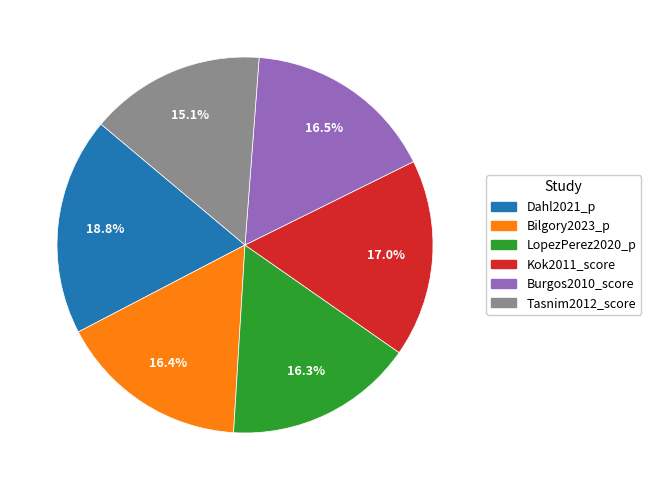

To the nearest percent, what is the average slice percentage?

17%